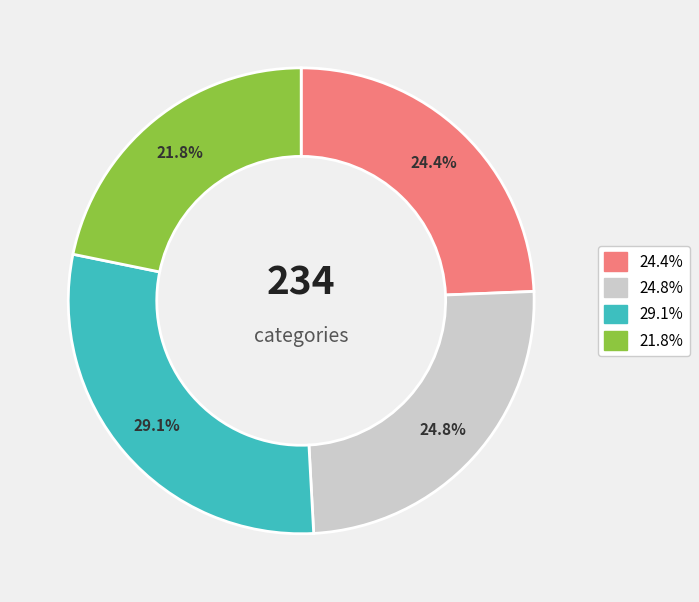

Does any single category account for the majority?

No